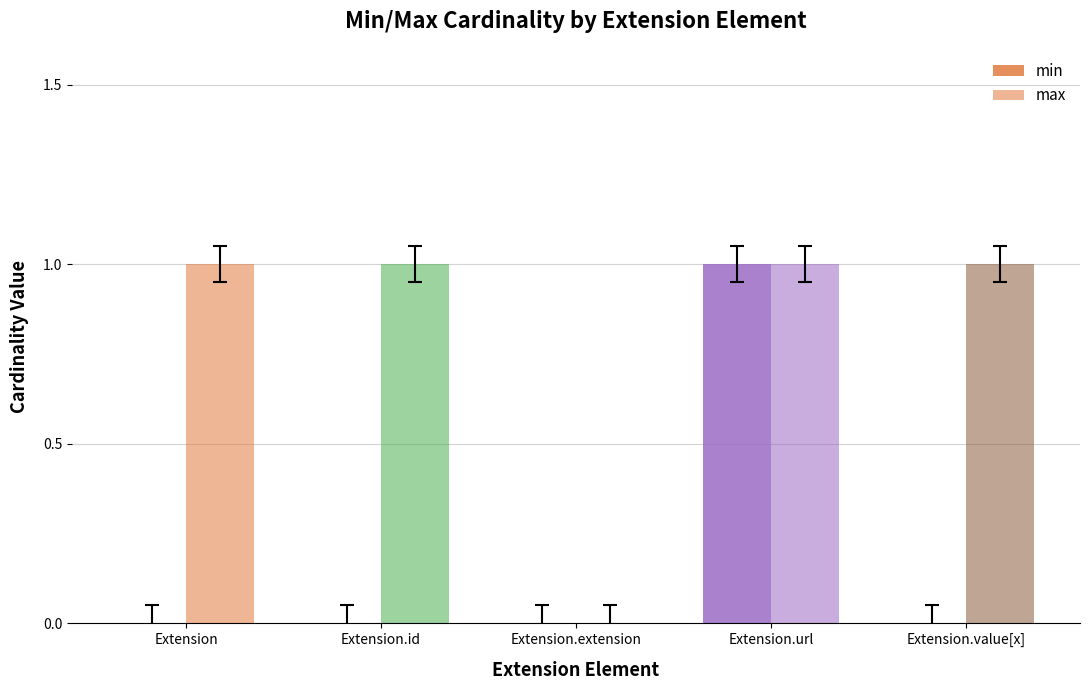

How many categories are shown in the chart?

5